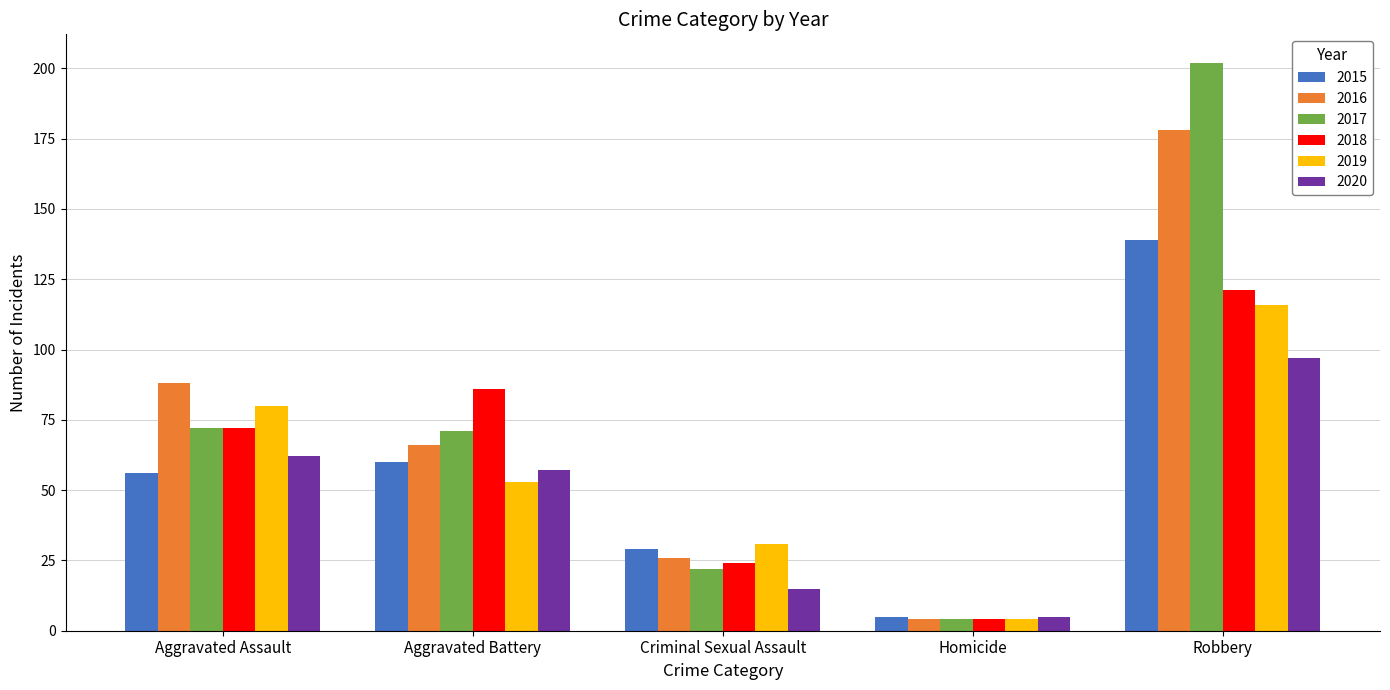

Reading left to right, transcribe all the data shown in this chart.

2015: 56	60	29	5	139
2016: 88	66	26	4	178
2017: 72	71	22	4	202
2018: 72	86	24	4	121
2019: 80	53	31	4	116
2020: 62	57	15	5	97